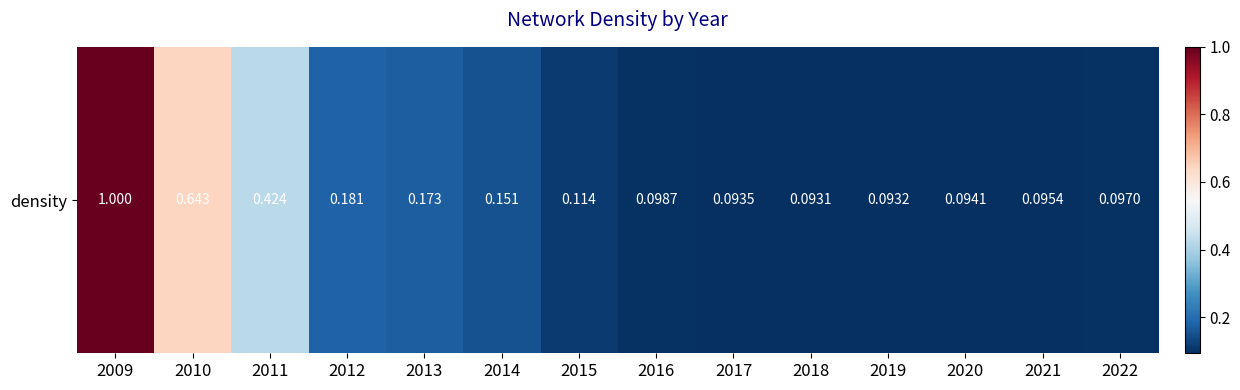

List the labels in order of value, largest first.

2009, 2010, 2011, 2012, 2013, 2014, 2015, 2016, 2022, 2021, 2020, 2017, 2019, 2018